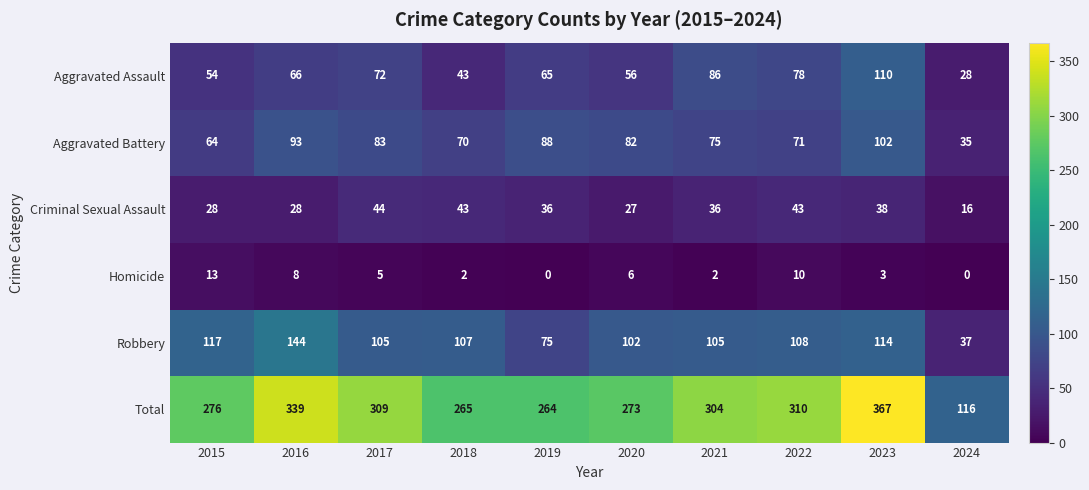

What is the maximum value shown in the chart?

367